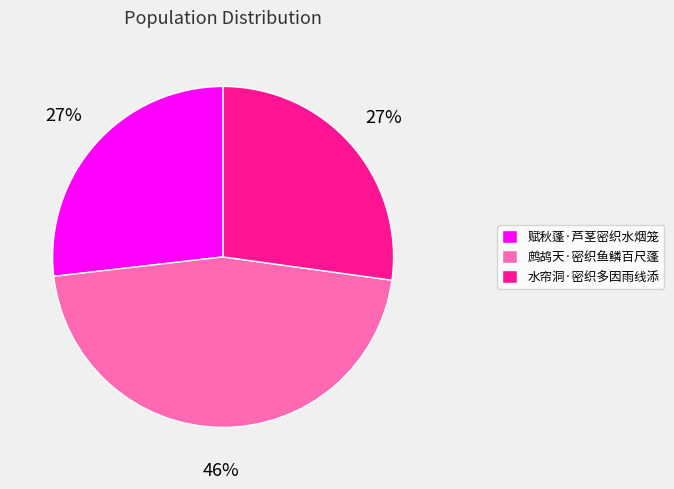

Is it true that 水帘洞·密织多因雨线添 is 27% of the pie?

True